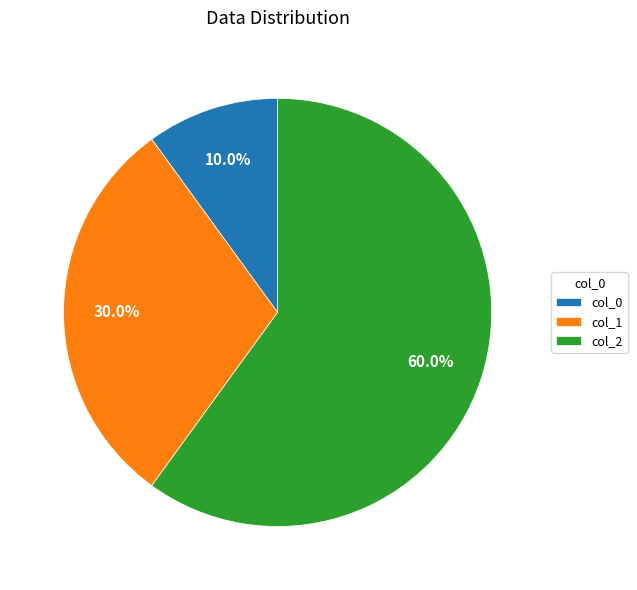

Approximately how many times larger is the value at col_1 compared to col_2?

0.5